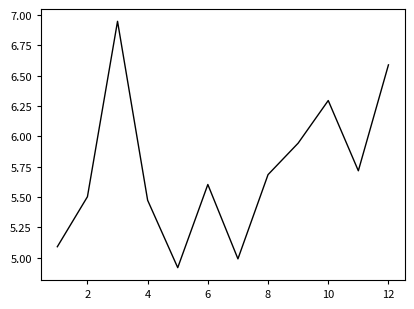

What is the difference between the maximum and minimum values?

2.0